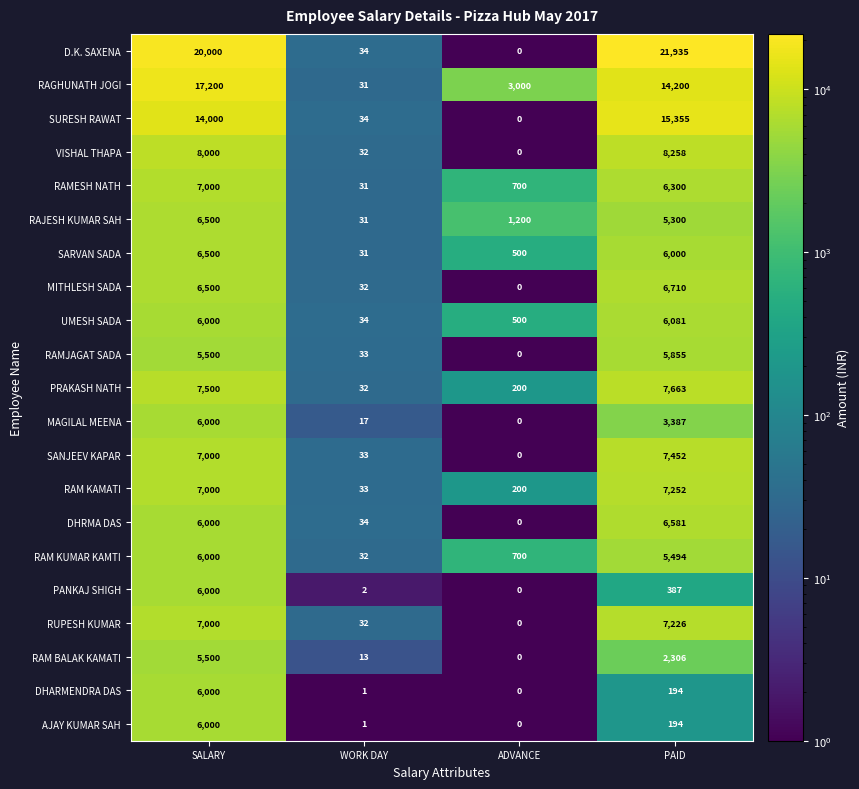

How many distinct data groups are displayed?

21